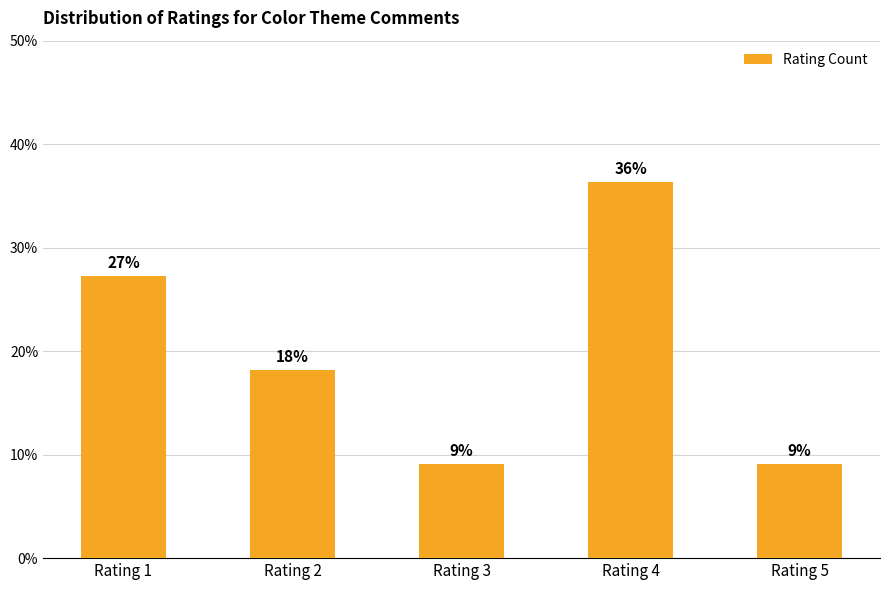

At which label is the value closest to 22?

Rating 2